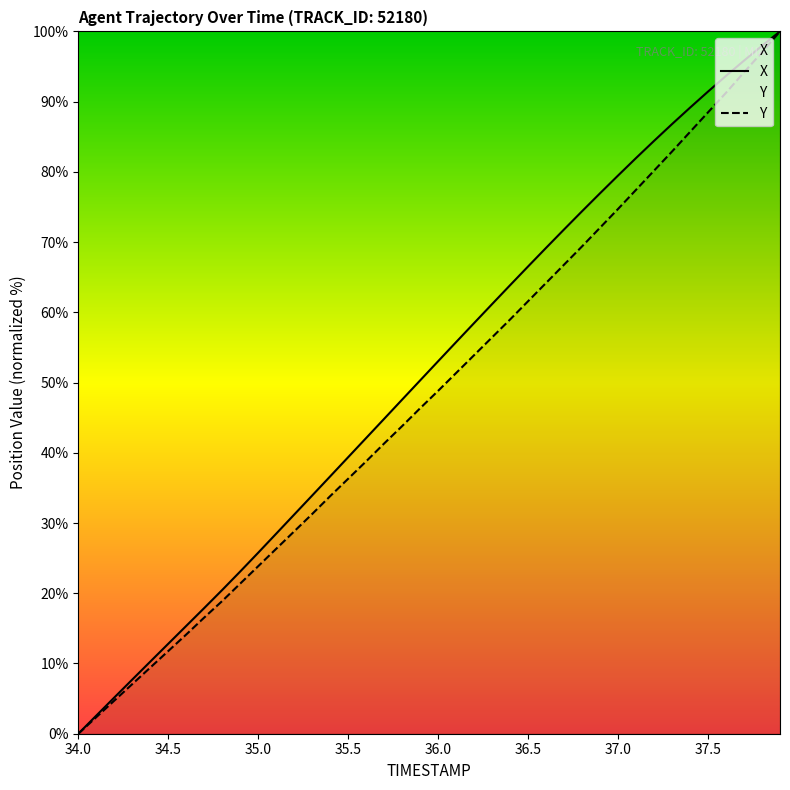

Is it true that Y equals 74.7 at 37.0?

True